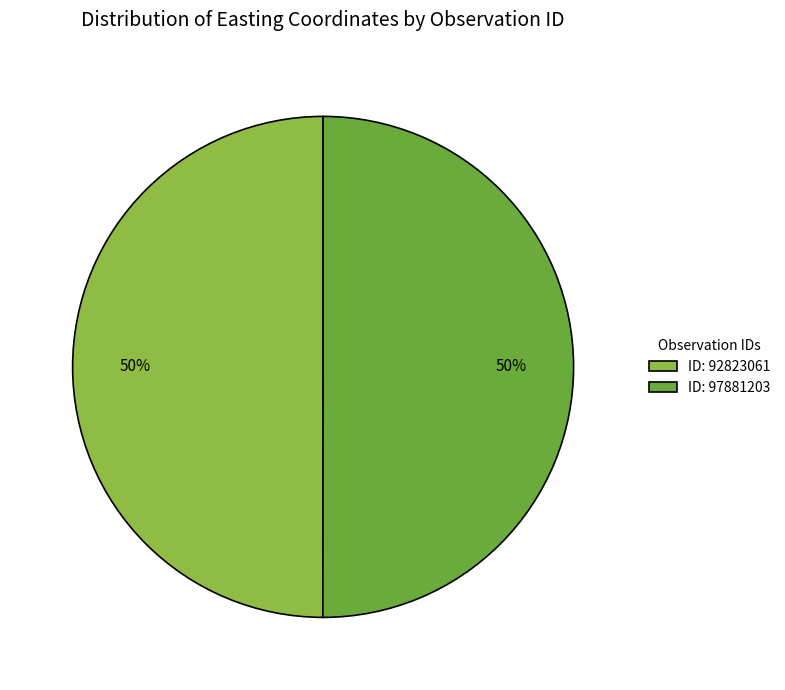

How many slices are in this pie chart?

2